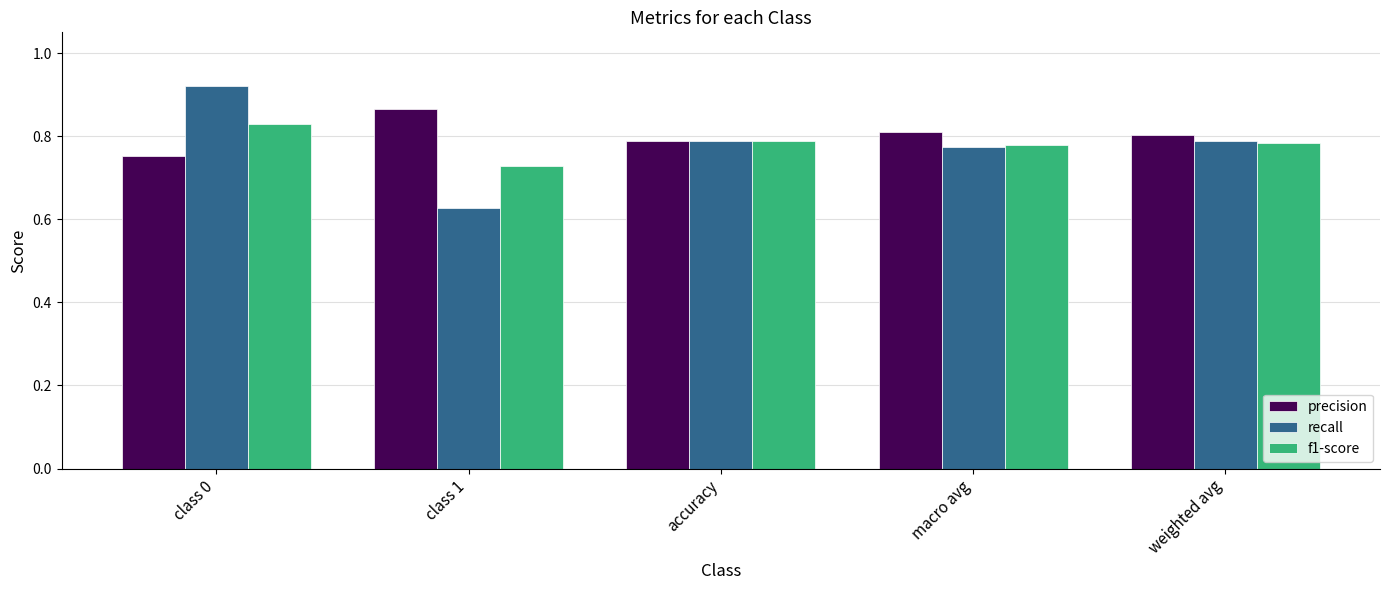

Count the number of categories in the chart.

5